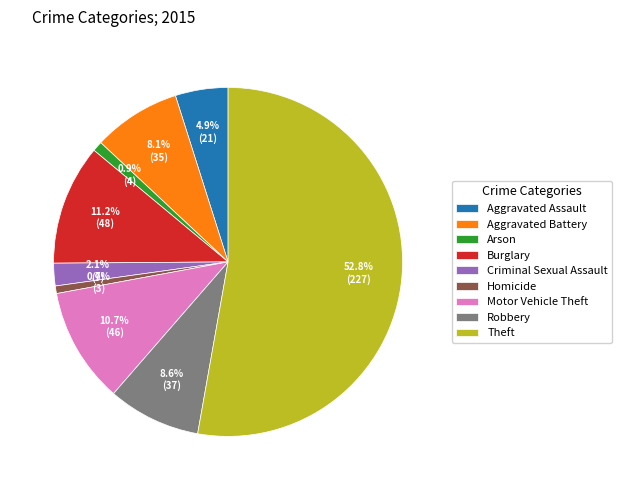

What is the largest slice in the pie chart?

Theft